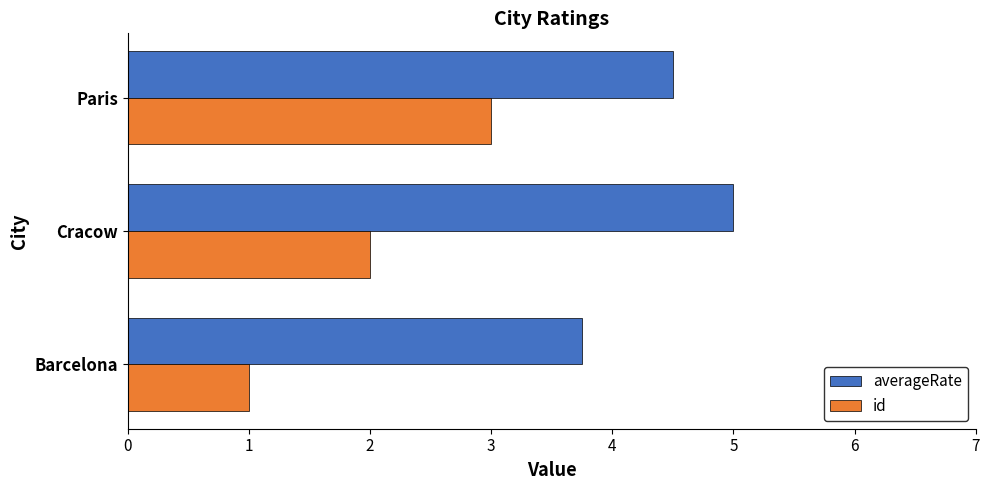

What is the sum of the id values at Cracow and Paris?

5.0